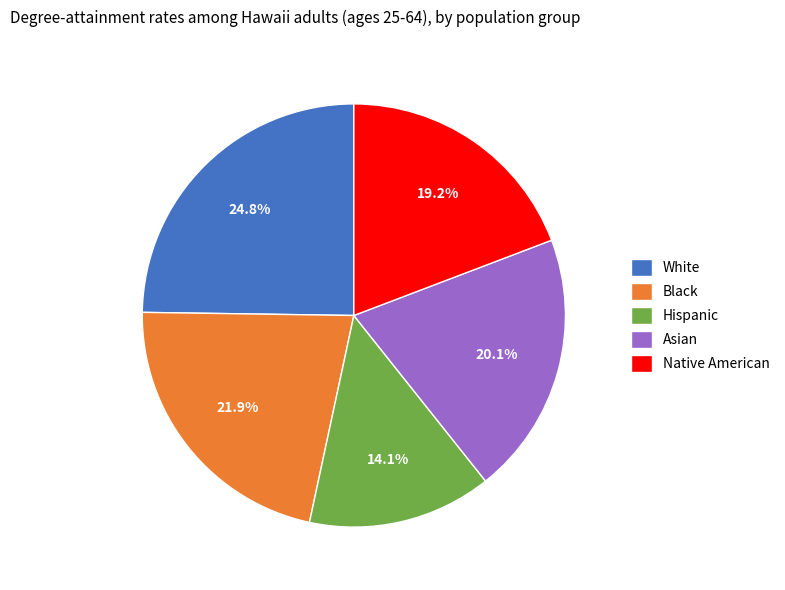

What percentage is the White slice, to the nearest percent?

25%